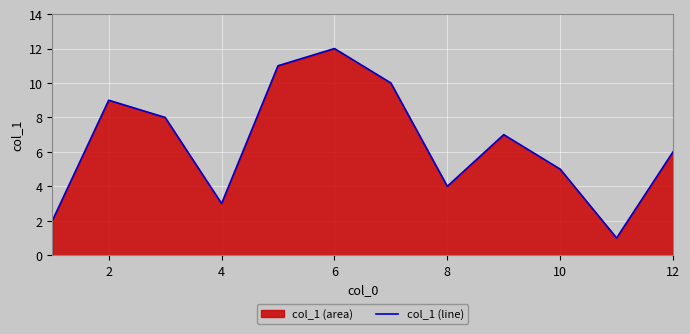

Between 10 and 6, which is larger?

6